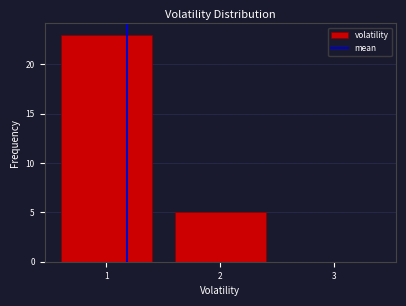

Reading left to right, what are all the values shown in this chart?

1=23	2=5	3=0